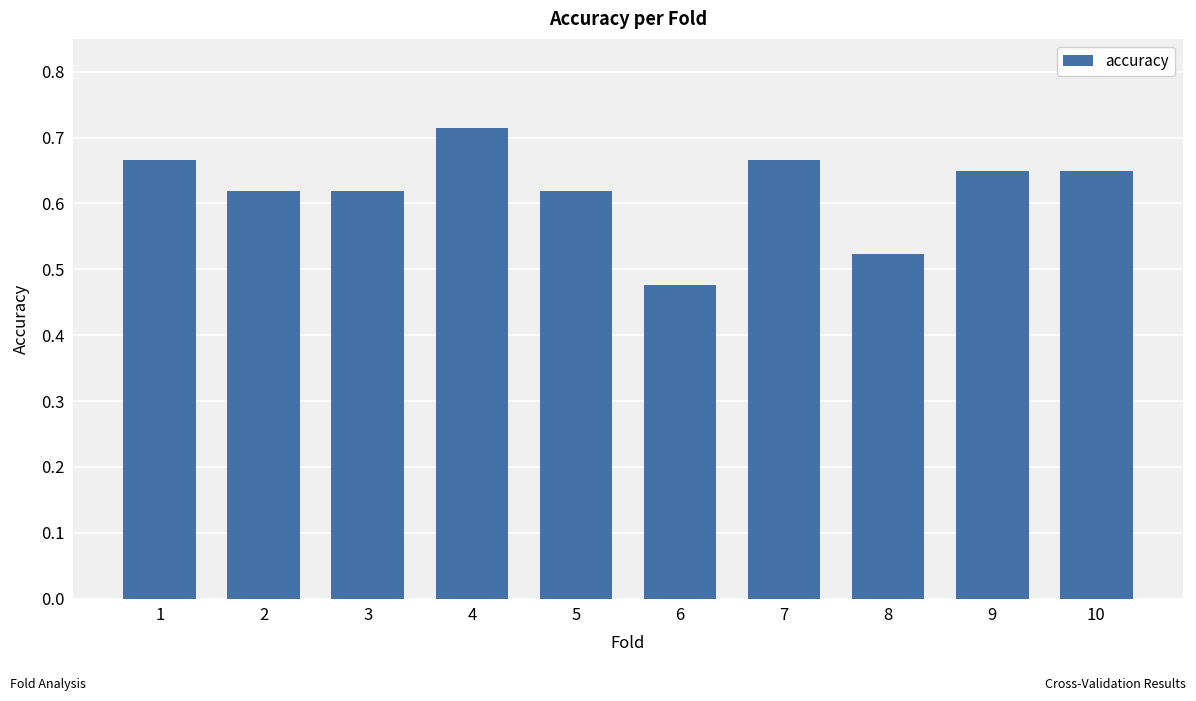

Between 4 and 1, which is larger?

4